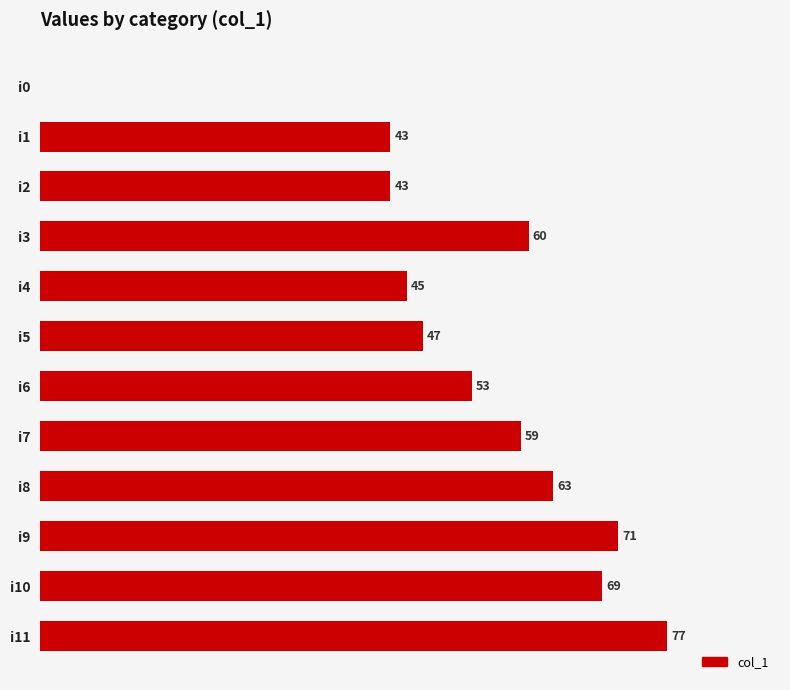

At which category does the chart reach its peak across all series?

i11